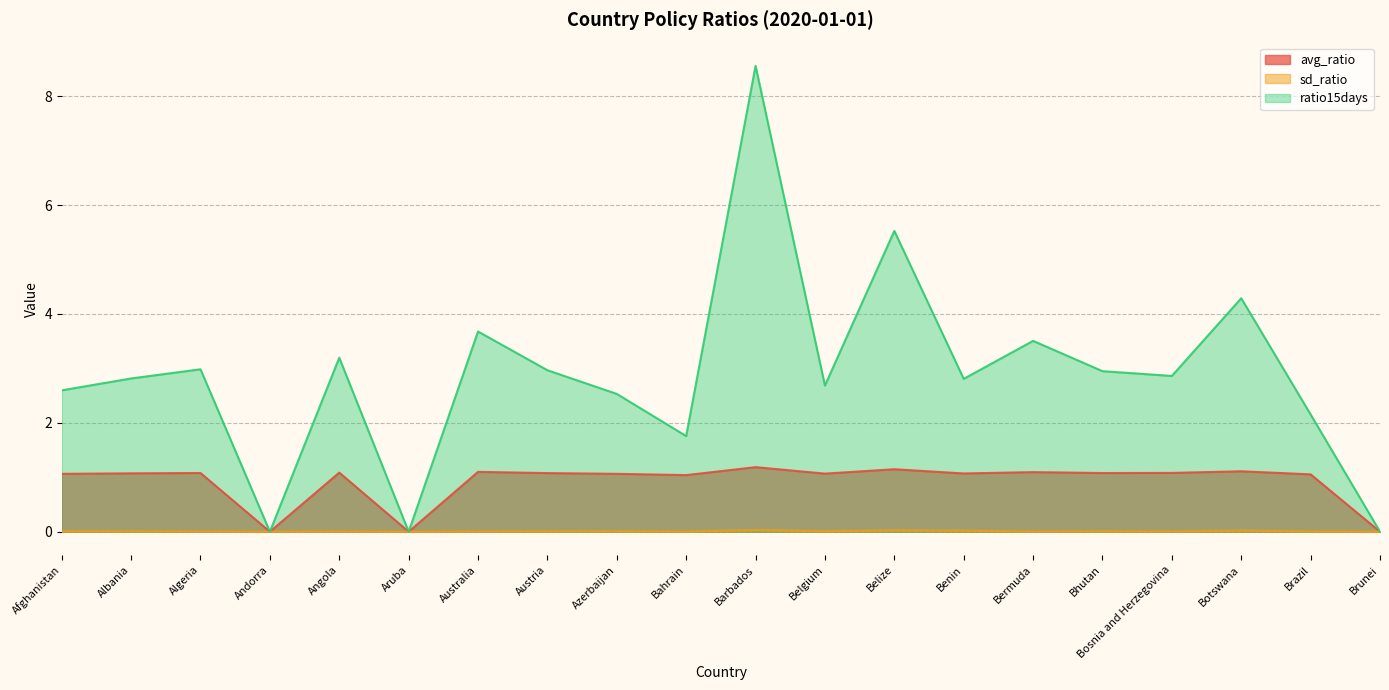

What is the label of the 1st point from the left?

Afghanistan